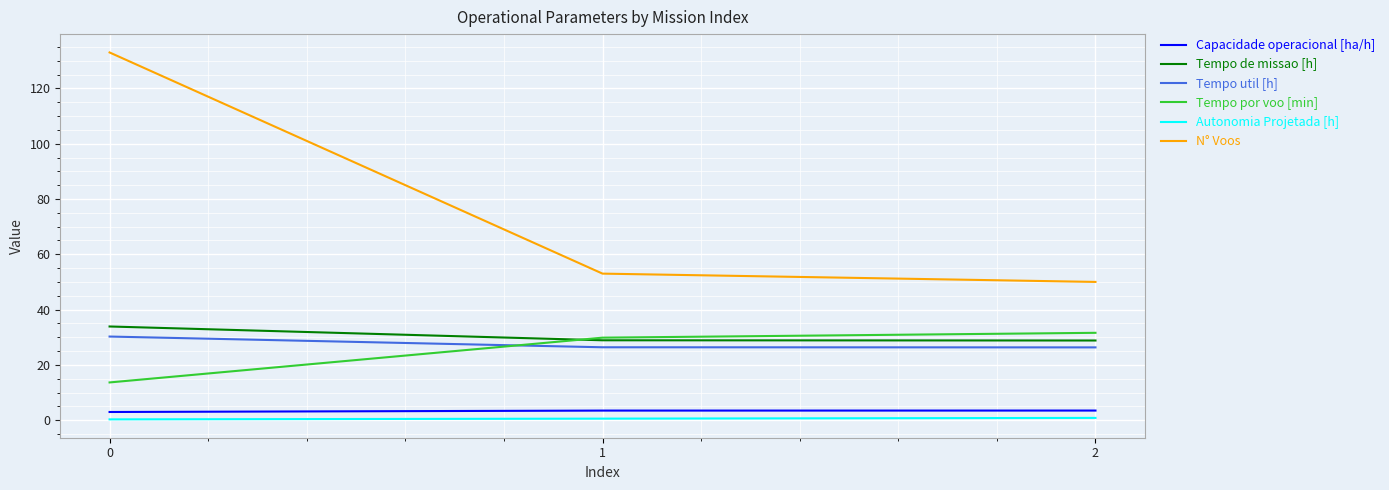

The value of Tempo por voo [min] at 1 is 29.8. True or false?

True